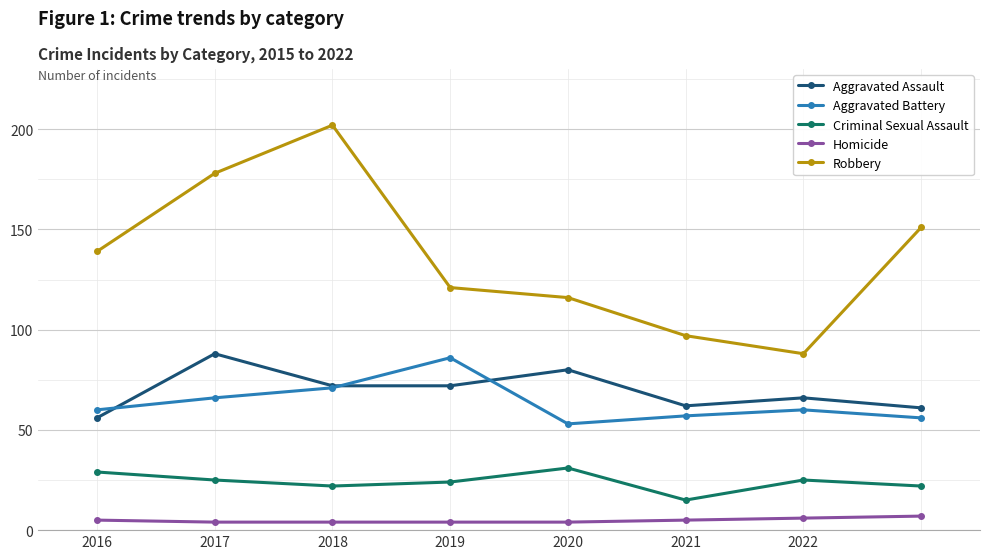

Which series has the largest total across all categories?

Robbery